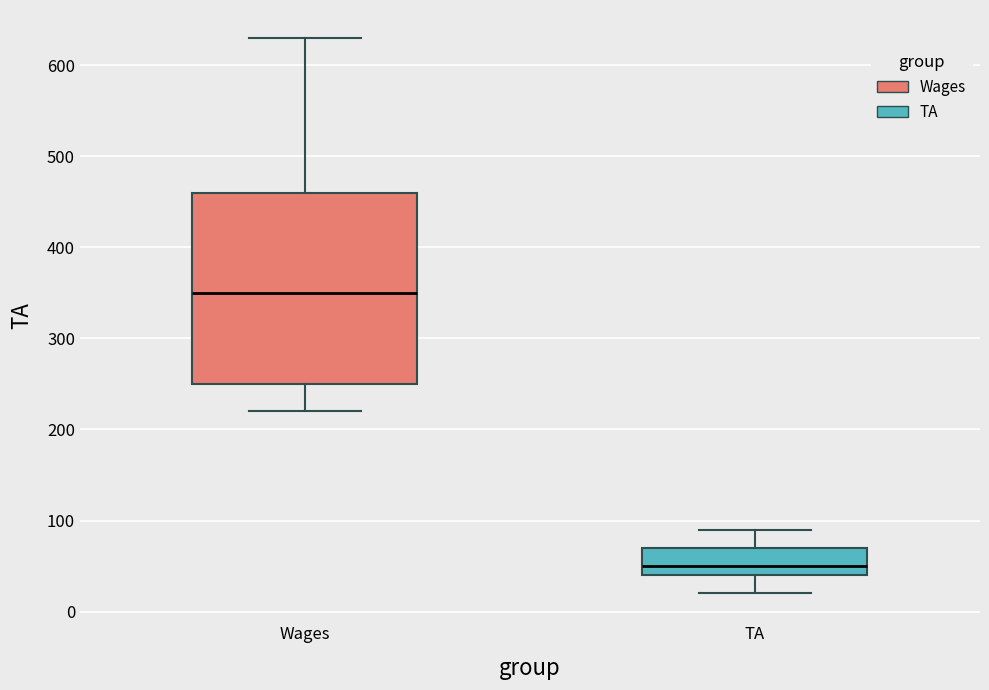

Comparing the boxes themselves (not the whiskers), which one is the tallest?

Wages